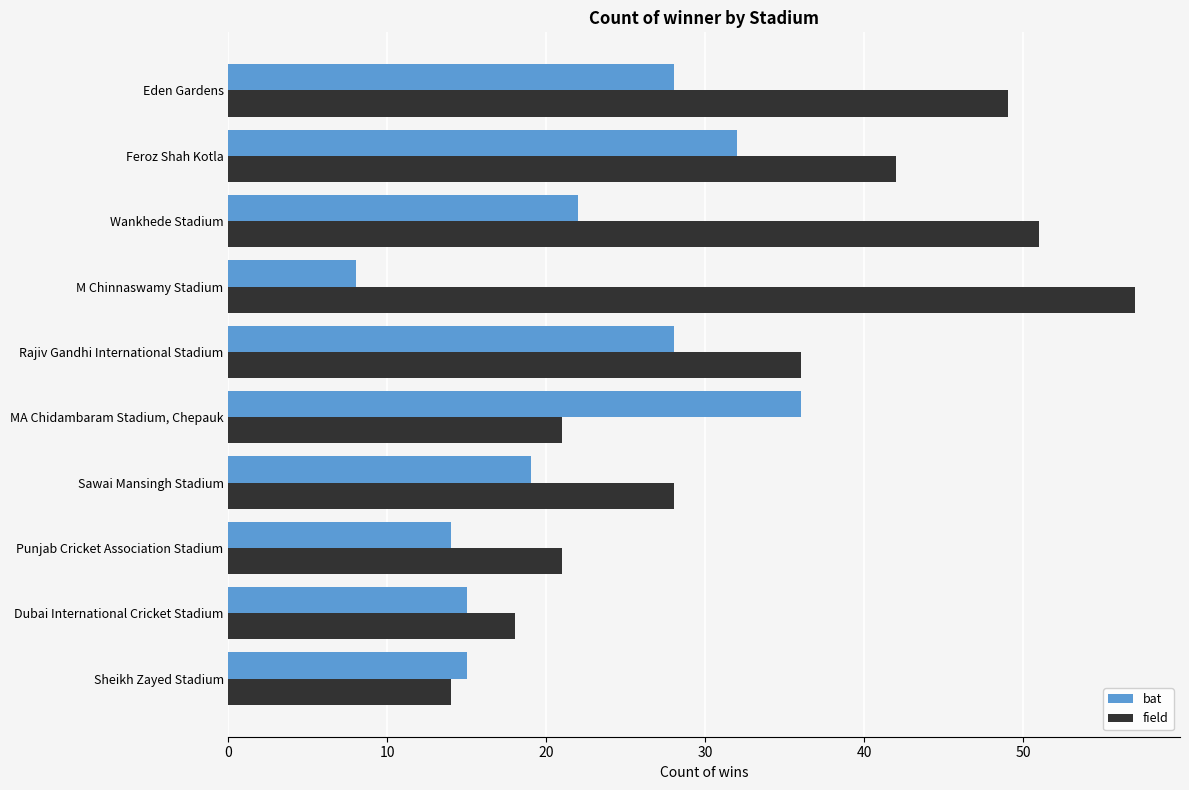

Which series has the widest spread of values?

field